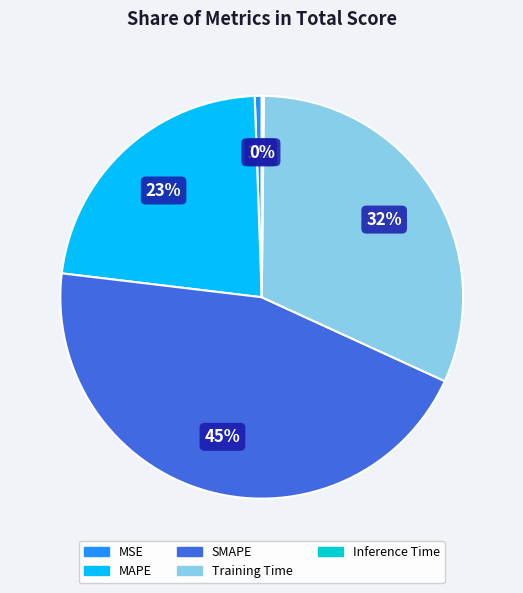

To the nearest percent, what portion does SMAPE represent?

45%